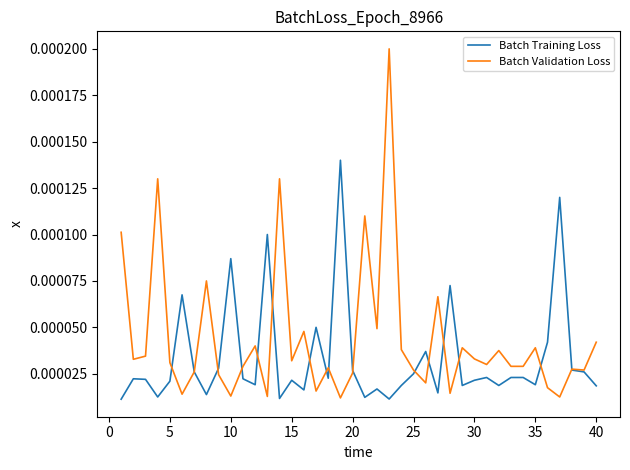

Which series has the largest total across all categories?

Batch Validation Loss